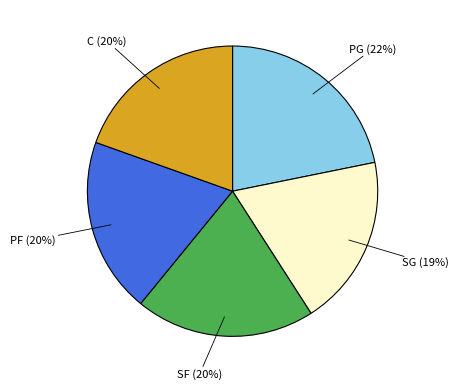

Is there any slice that represents more than half of the pie?

No